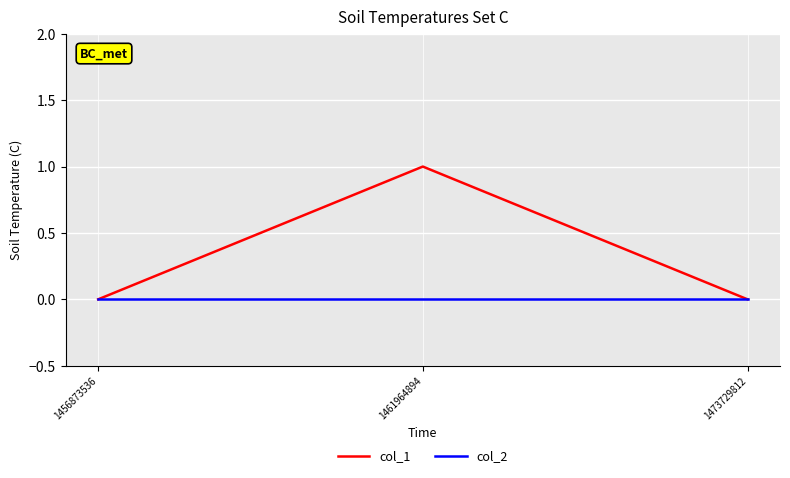

Is it true that col_1 equals 1 at 1461964894?

True